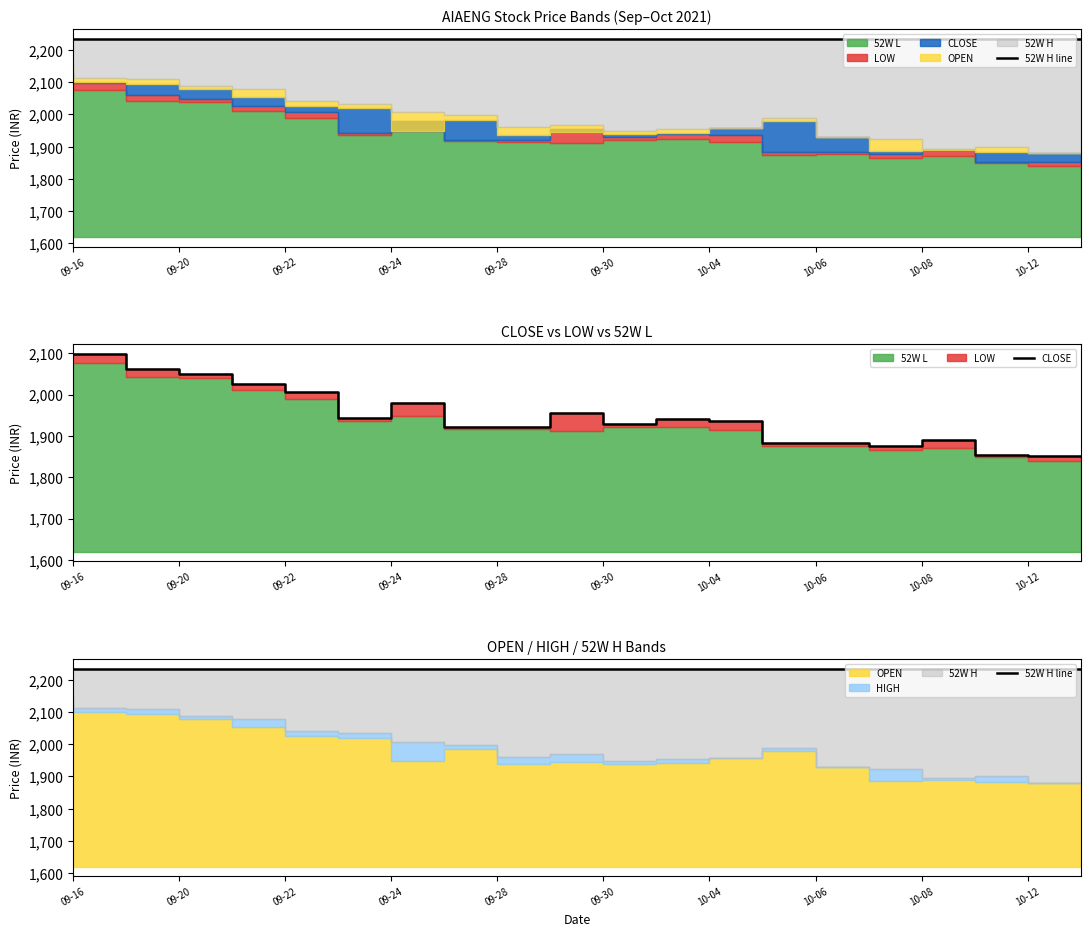

Between 10-08 and 15, which series saw the biggest shift?

CLOSE